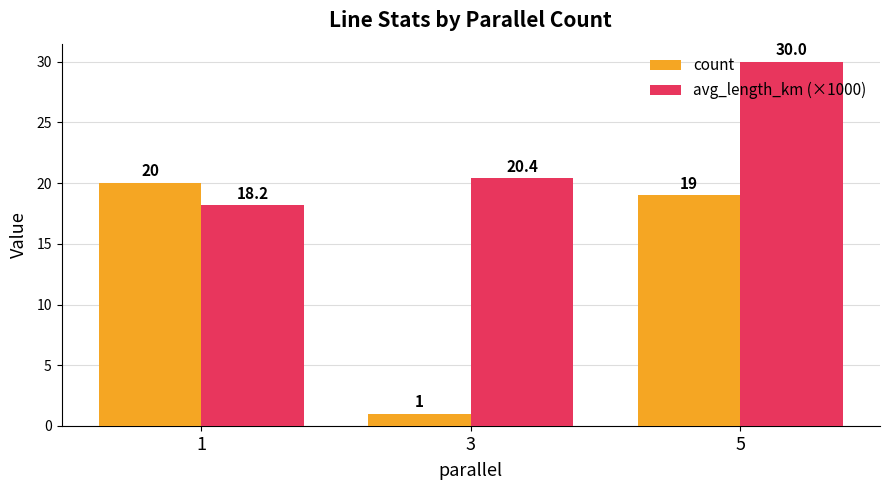

Is it true that count equals 19.0 at 5?

True